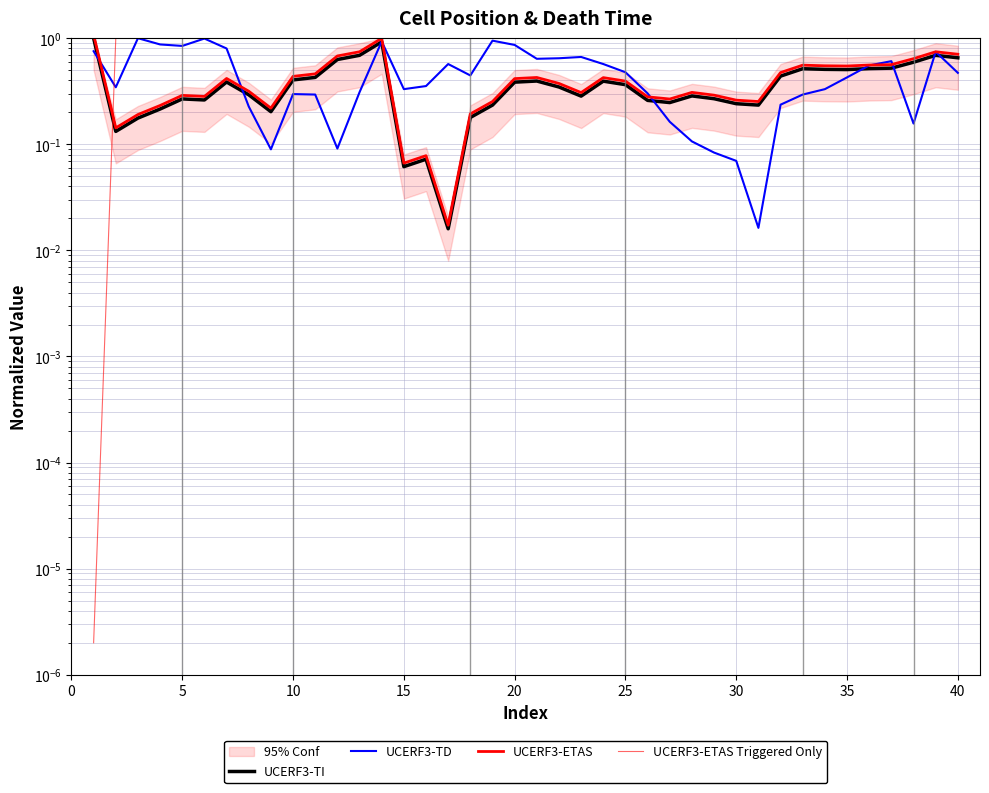

The value of UCERF3-ETAS at 32 is 0.1. True or false?

False